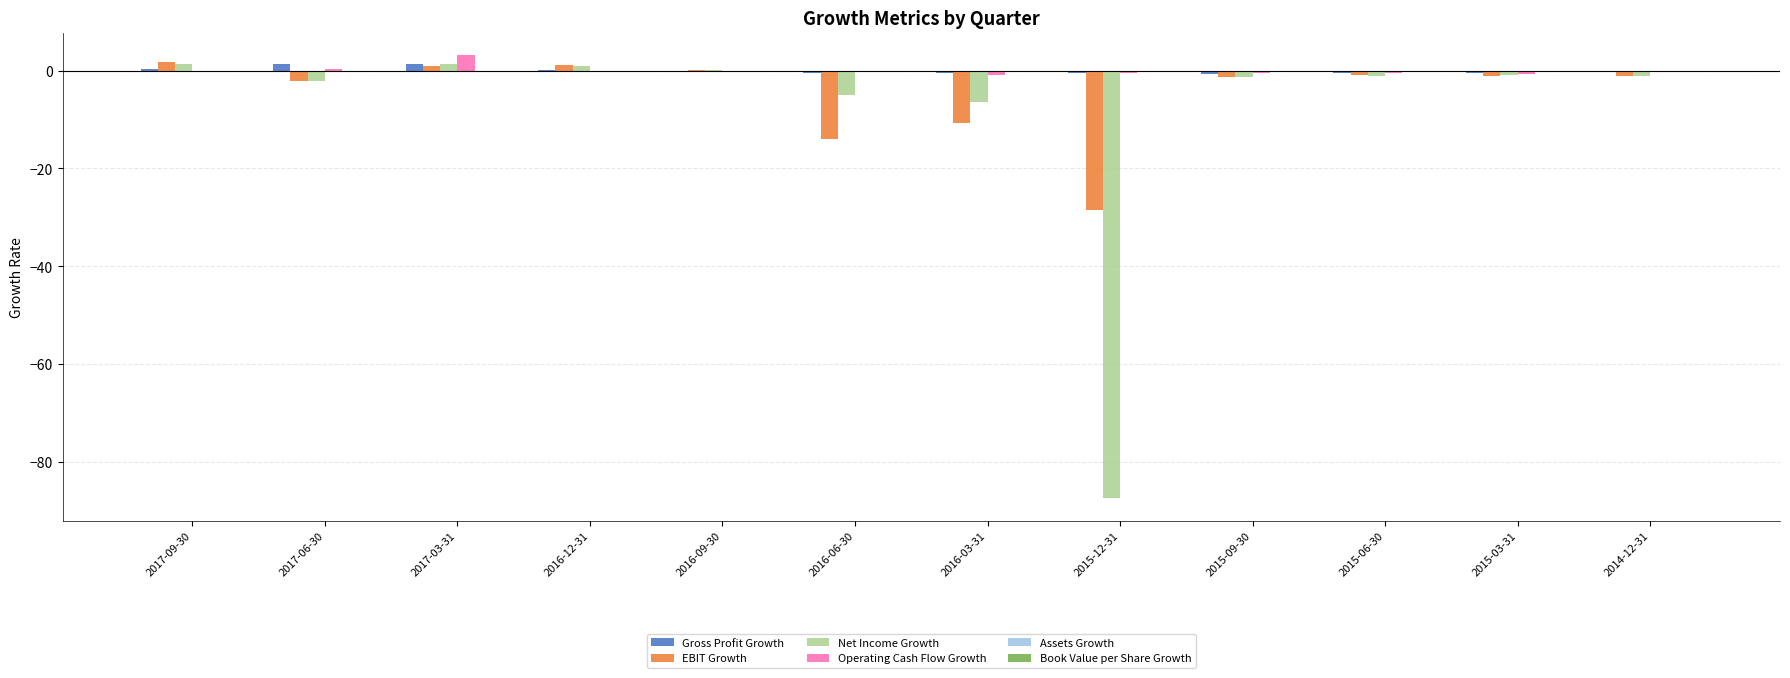

True or false: Net Income Growth has a value of -87.5 at 2015-12-31.

True